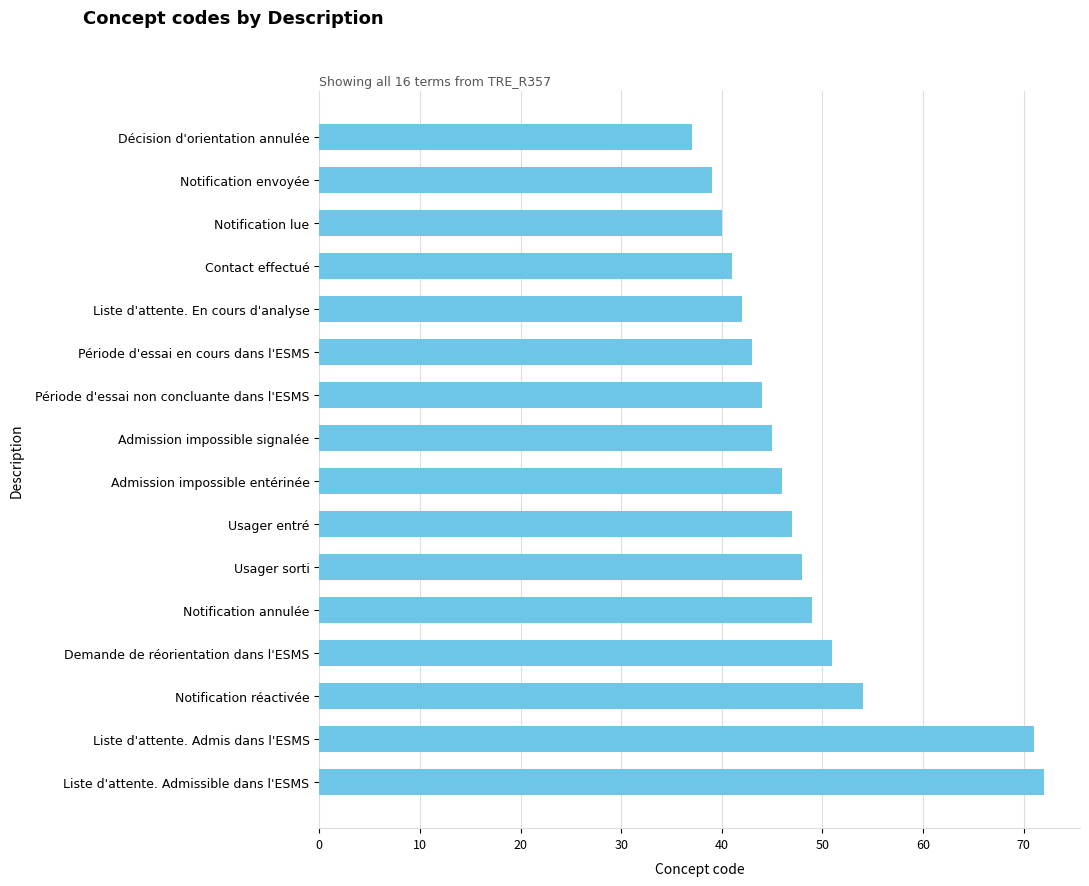

Which has a higher value, Notification lue or Liste d'attente. Admis dans l'ESMS?

Liste d'attente. Admis dans l'ESMS